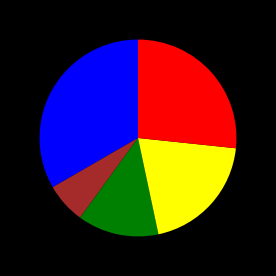

Does any single category account for the majority?

No